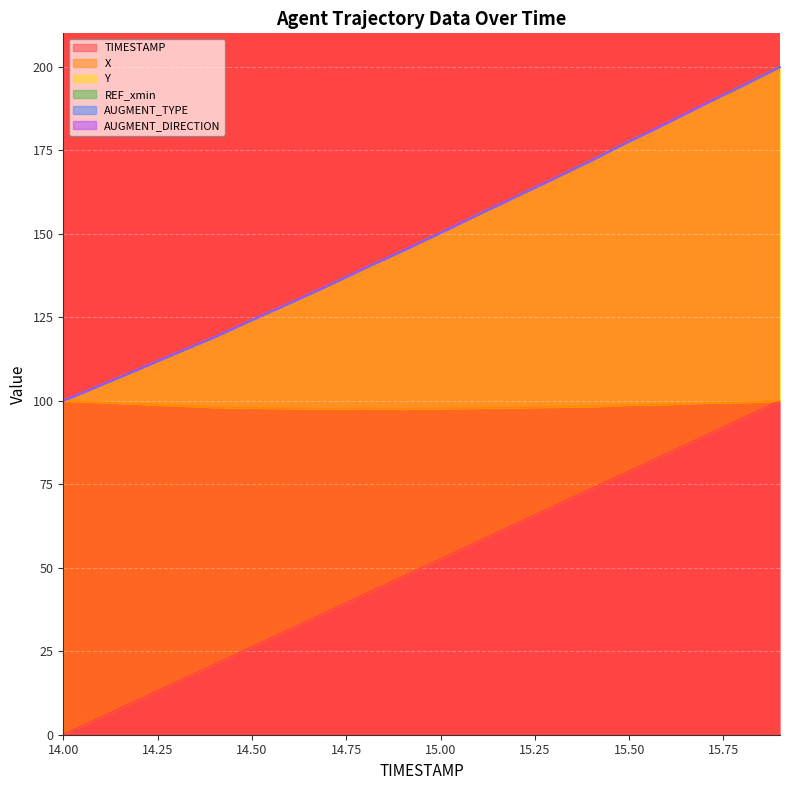

True or false: X and Y intersect in this chart.

False